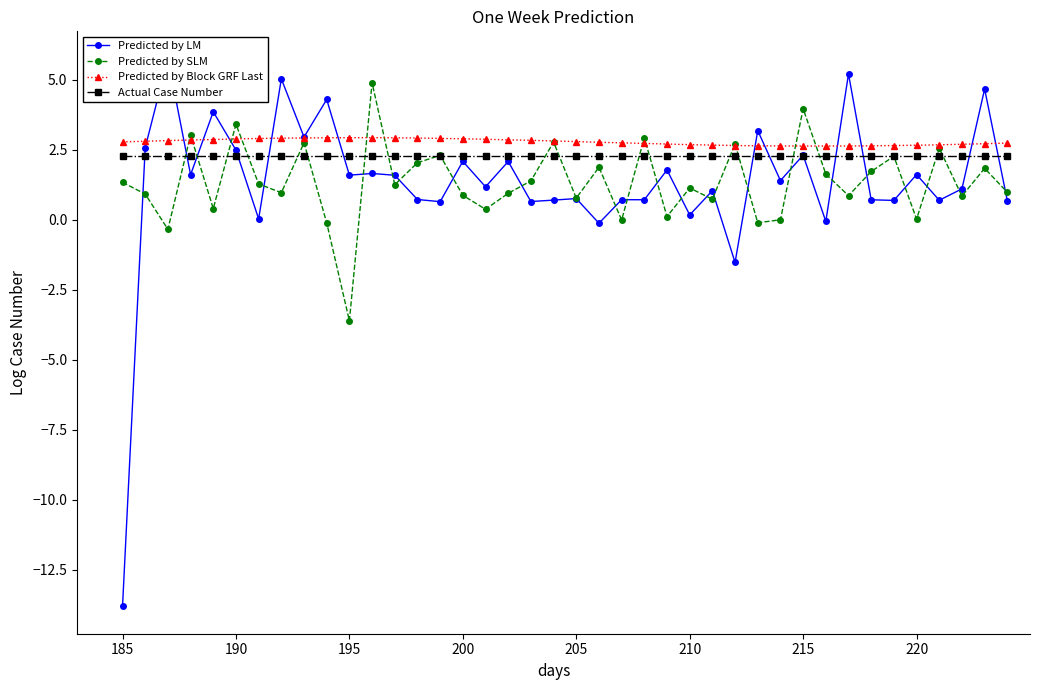

Which category has the lowest value across all series?

185